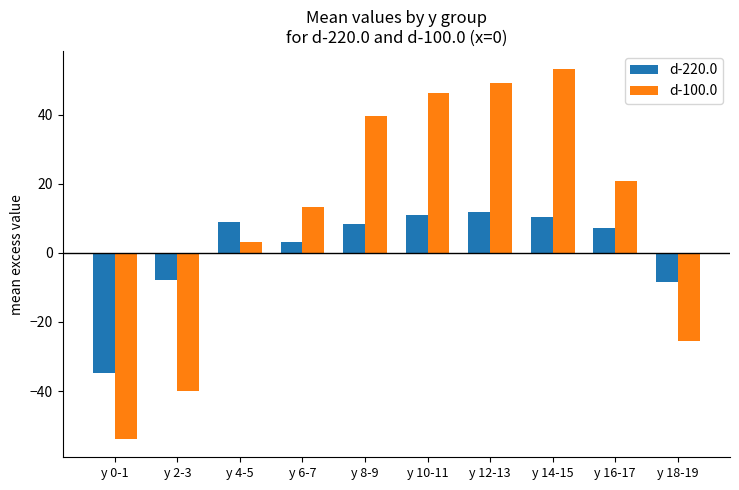

Which series changed the most between y 10-11 and y 14-15?

d-100.0